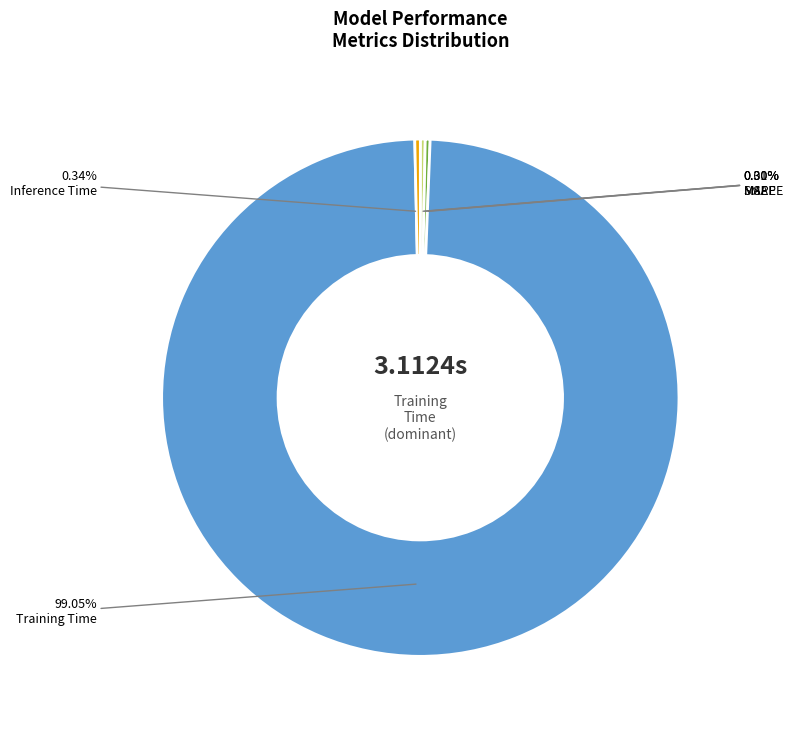

To the nearest percent, what is the combined percentage of Inference Time and SMAPE?

1%